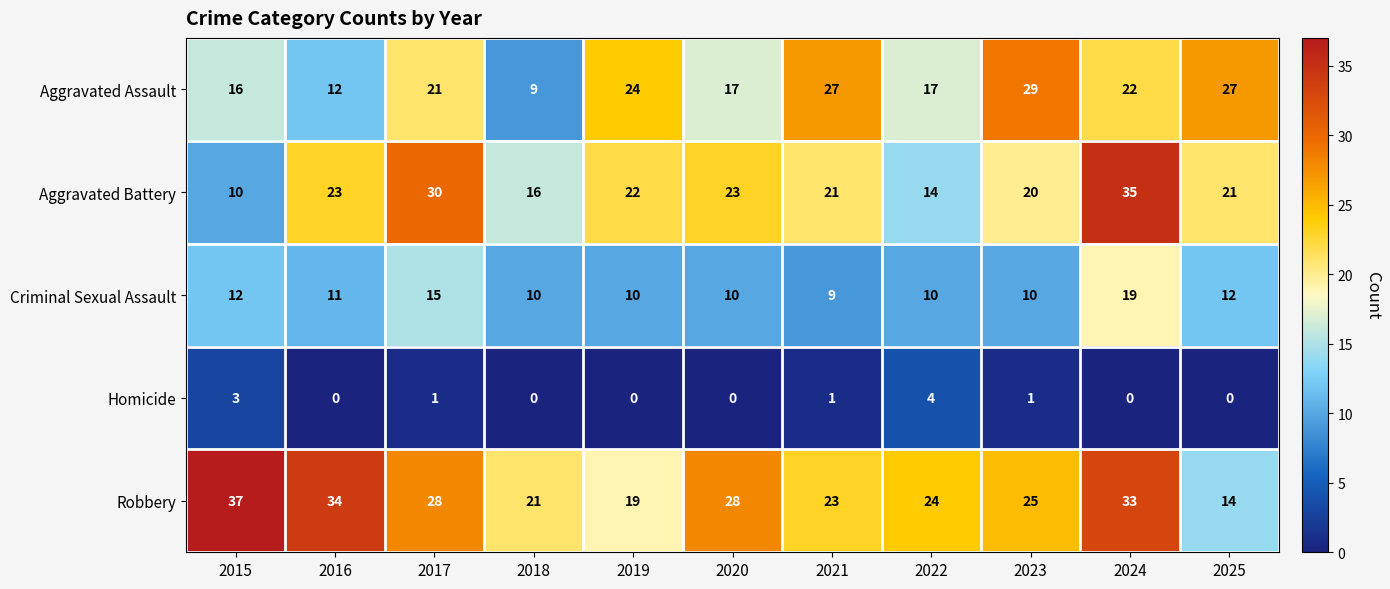

At how many categories does at least one series exceed 32?

3